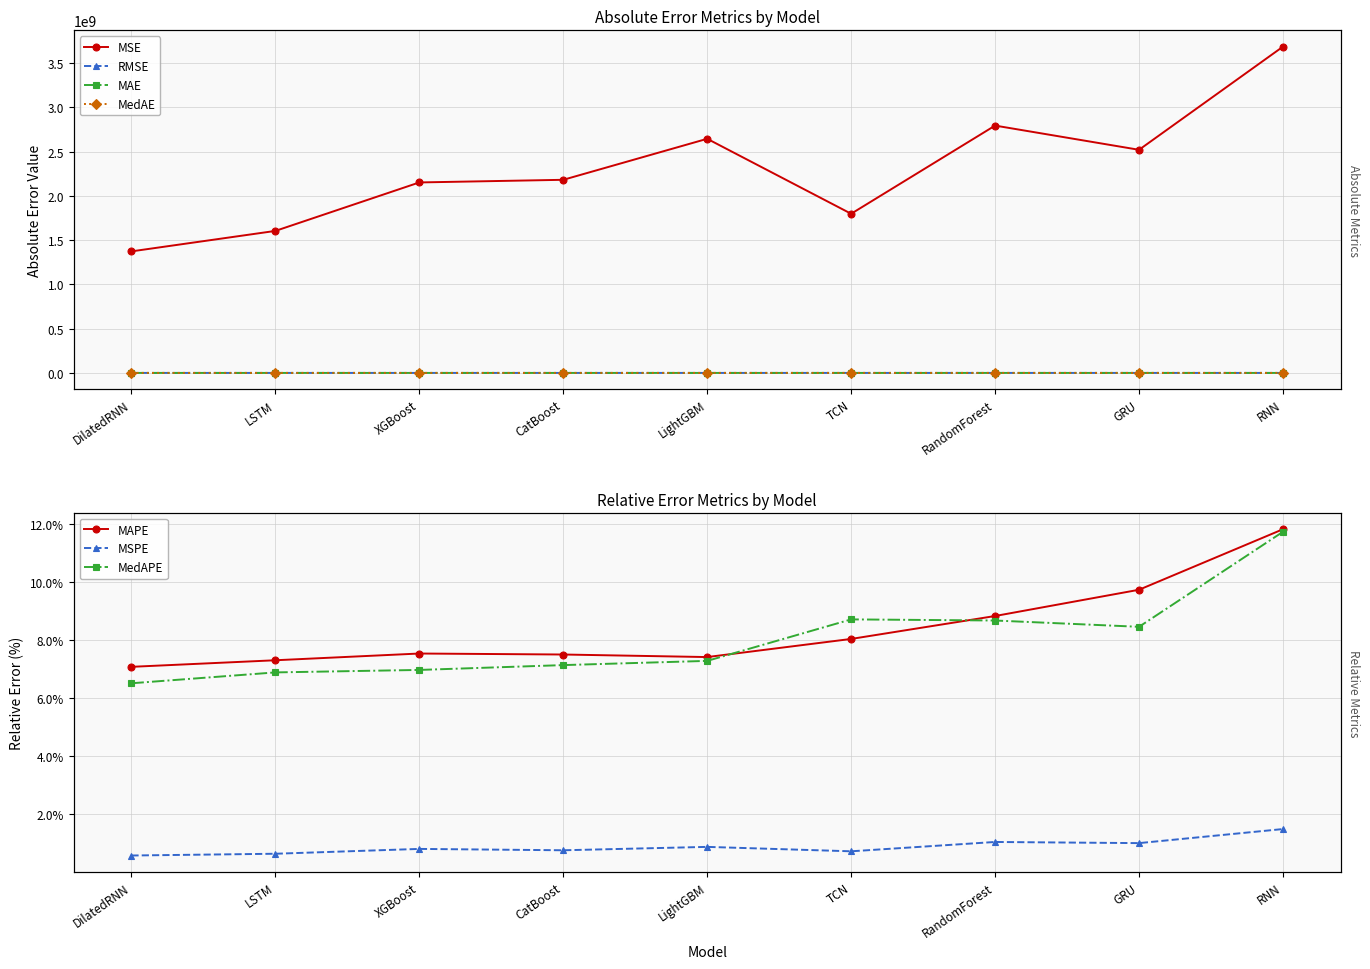

Where does the MSE series first go above 2181177764?

CatBoost